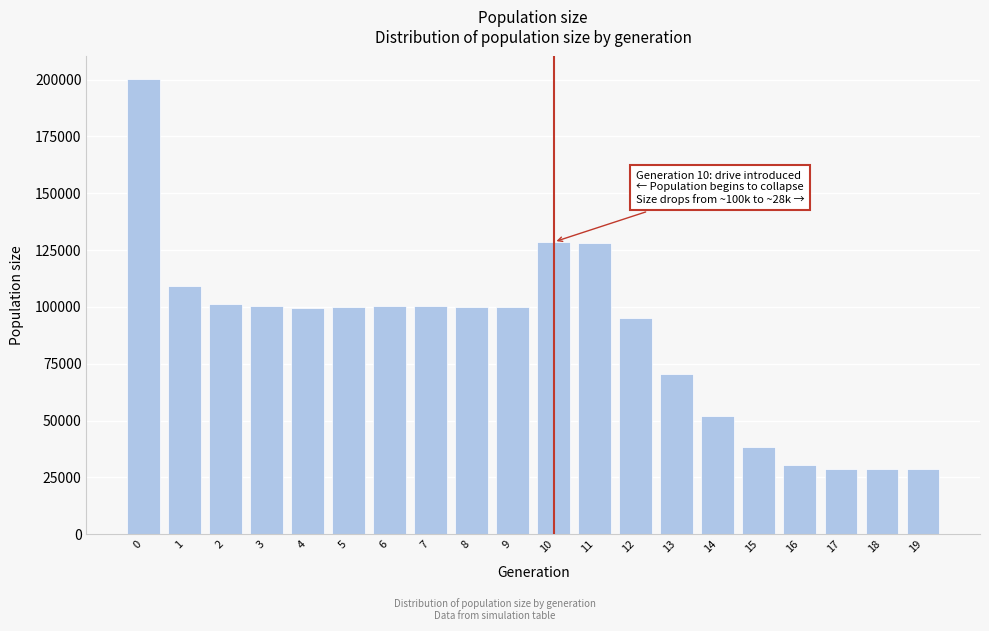

What is the value of the 5th bar from the left?

99593